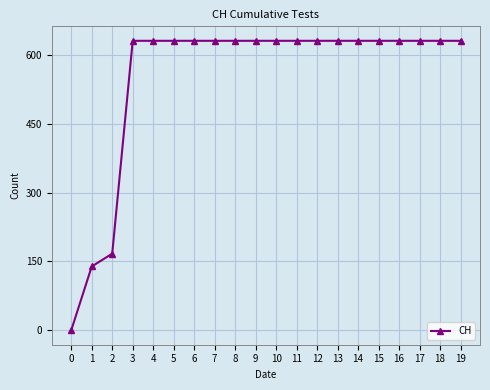

Approximately how many times larger is the value at 8 compared to 16?

1.0